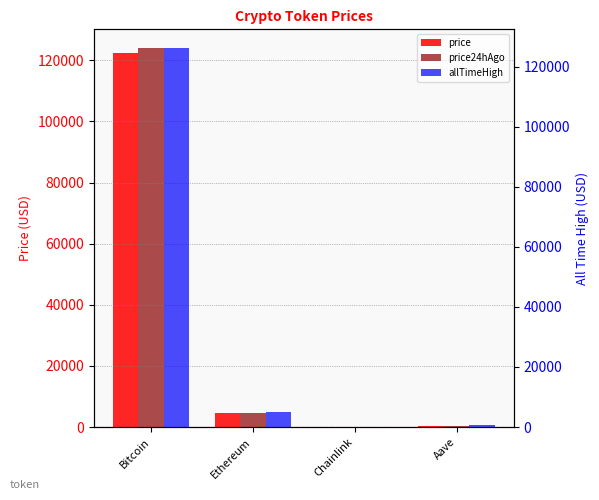

Which category has the highest value in the price24hAgo series?

Bitcoin